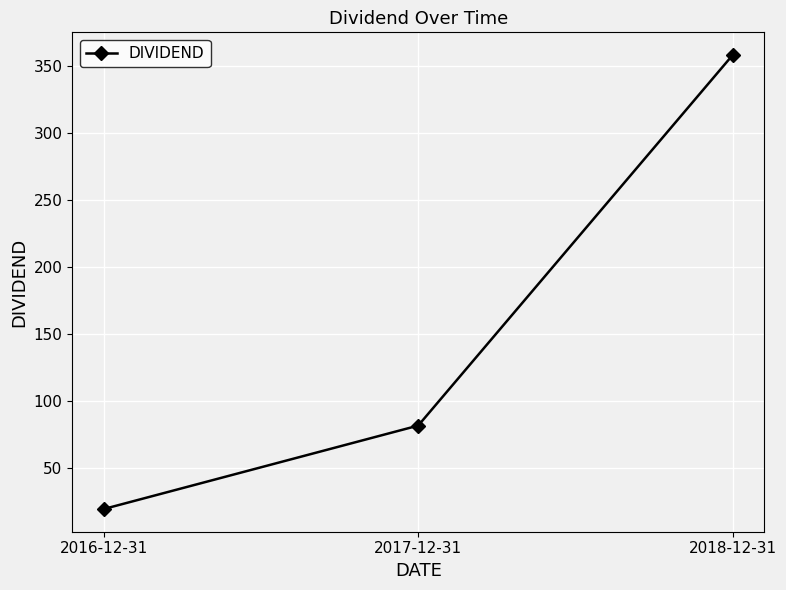

Does the chart have visible grid lines?

Yes